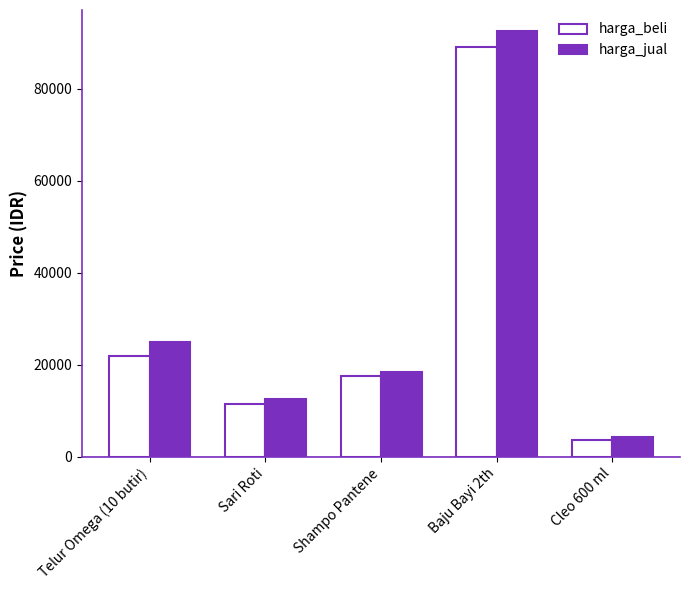

Rank the series at Telur Omega (10 butir) from lowest to highest value.

harga_beli, harga_jual